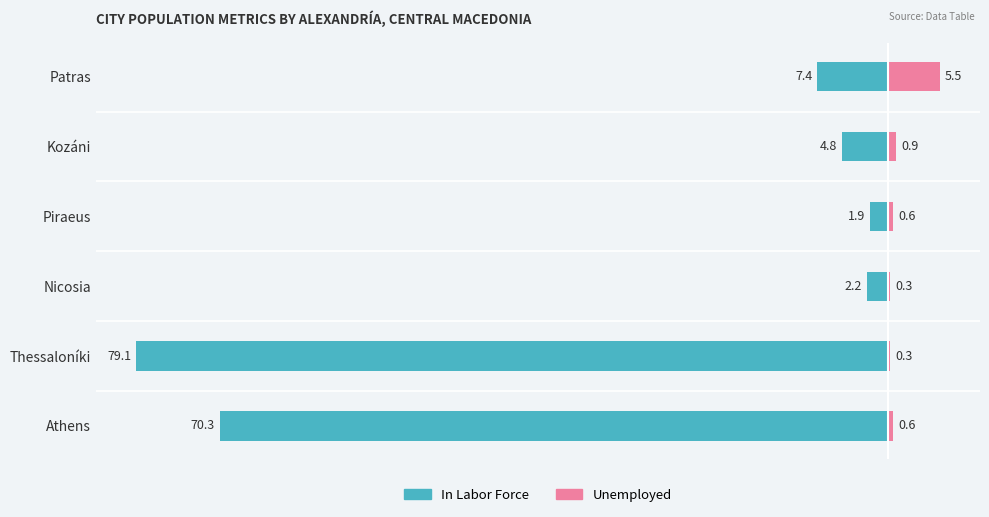

Is it true that Unemployed equals 0.2 at Thessaloníki?

False